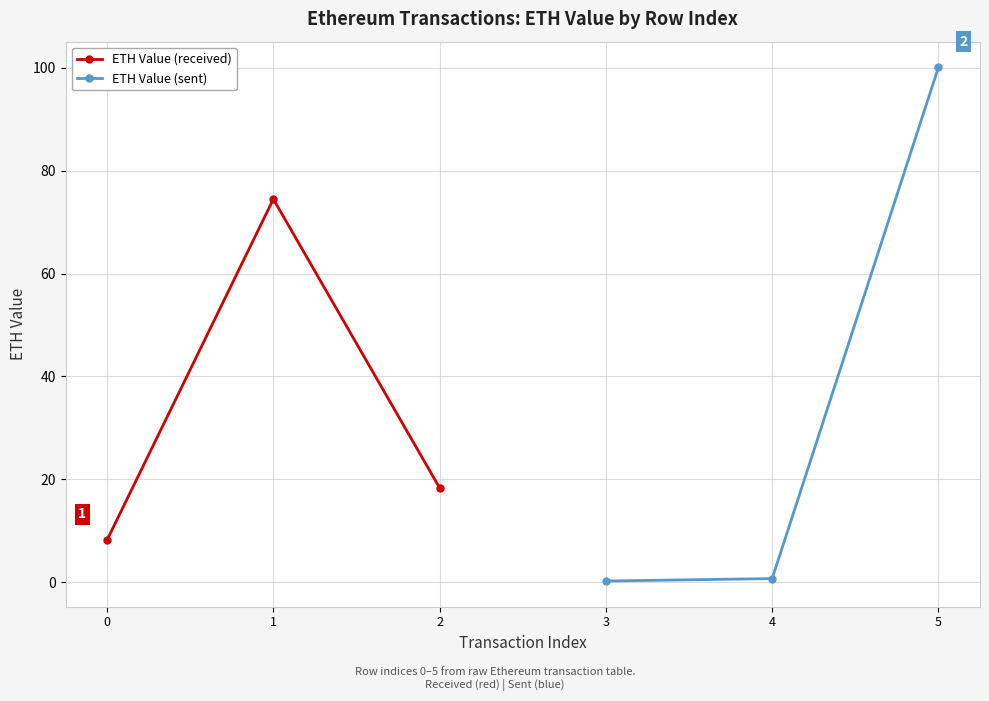

What is the minimum value for ETH Value (sent)?

0.2